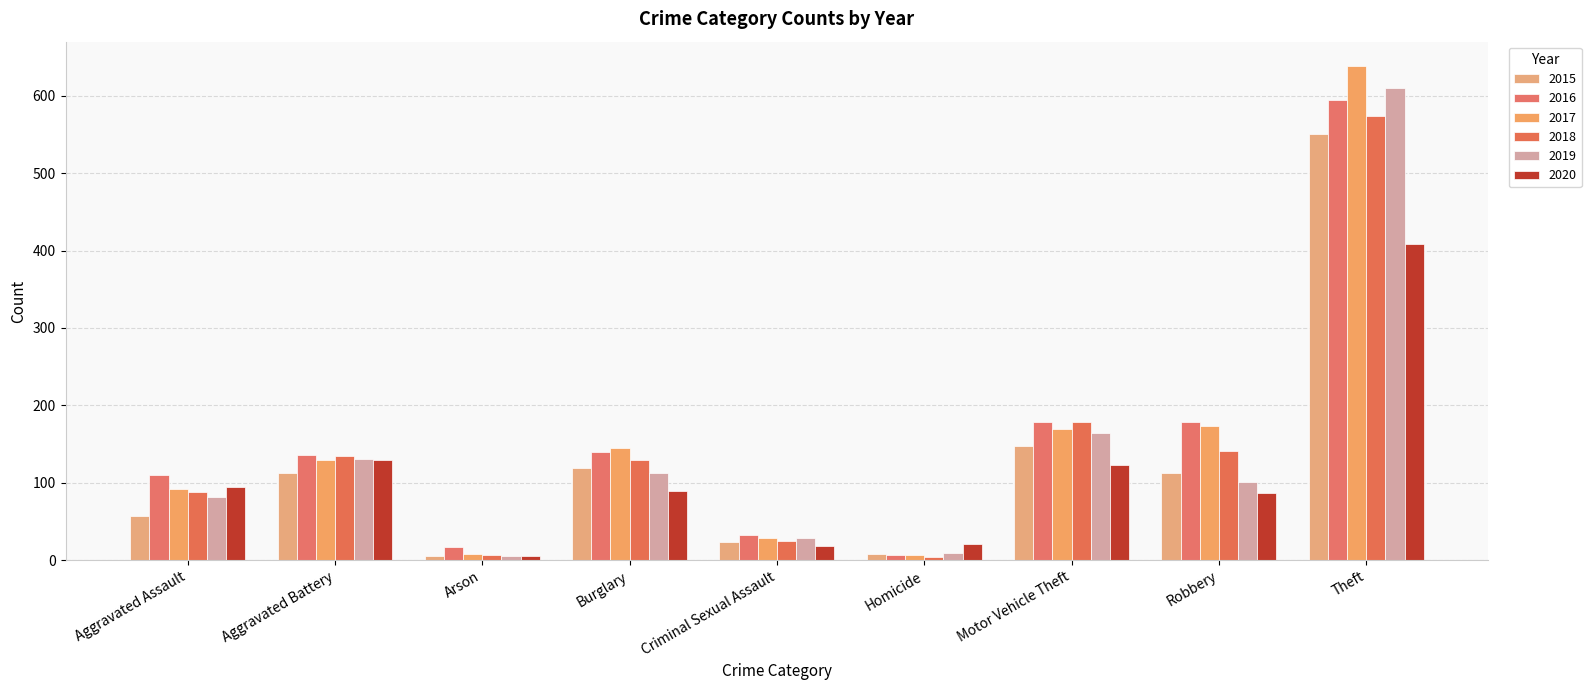

Which has a higher value, Aggravated Assault or Burglary?

Burglary